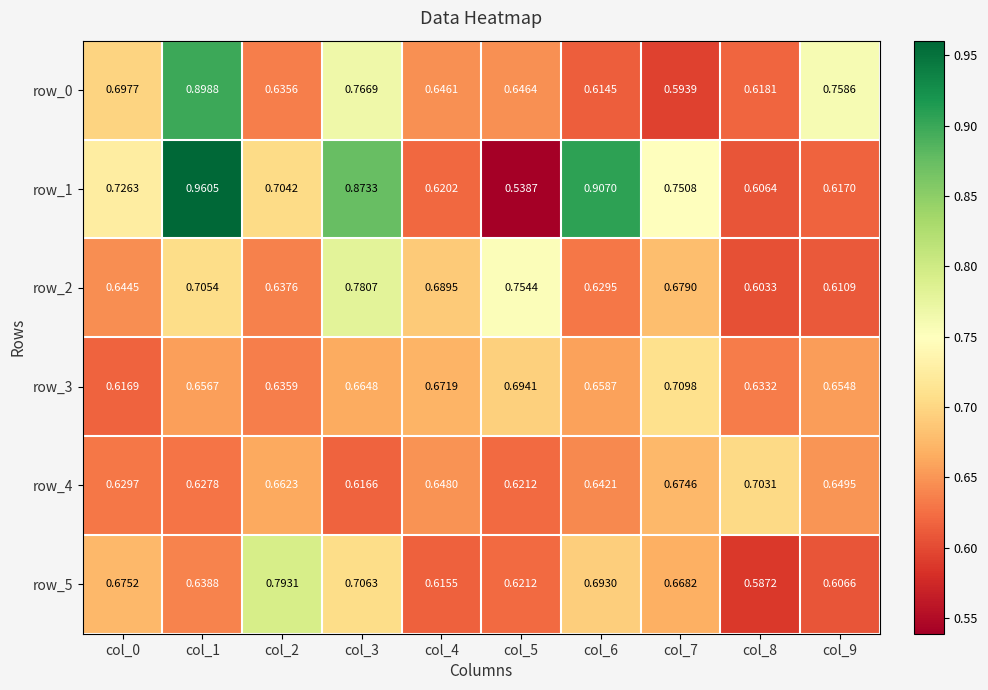

Which series has the largest total across all categories?

row_1